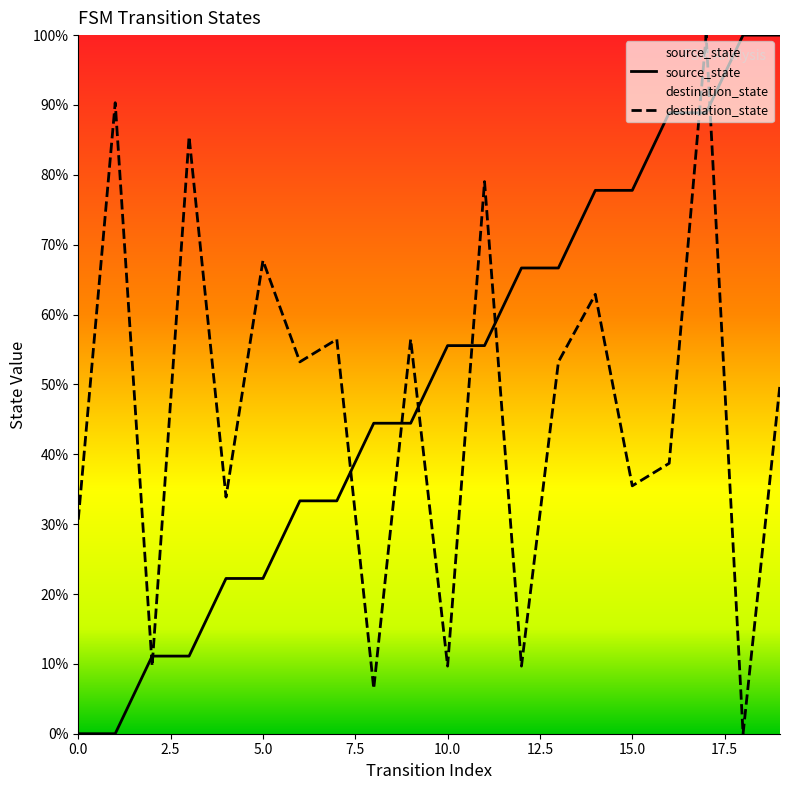

At how many categories does at least one series exceed 34?

17